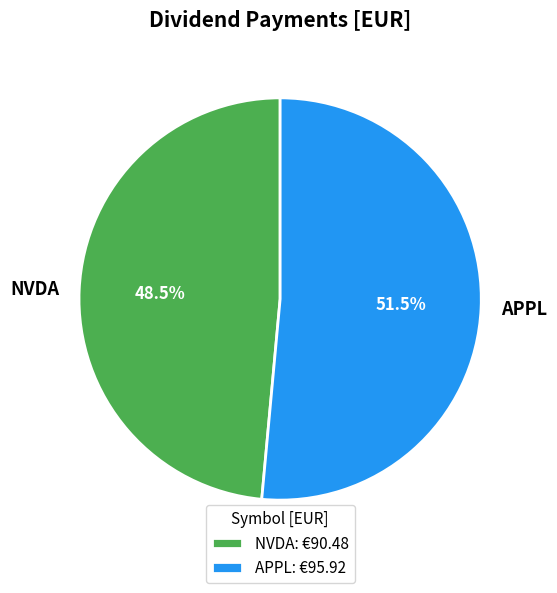

To the nearest percent, what is the difference between the NVDA and APPL slice percentages?

3%